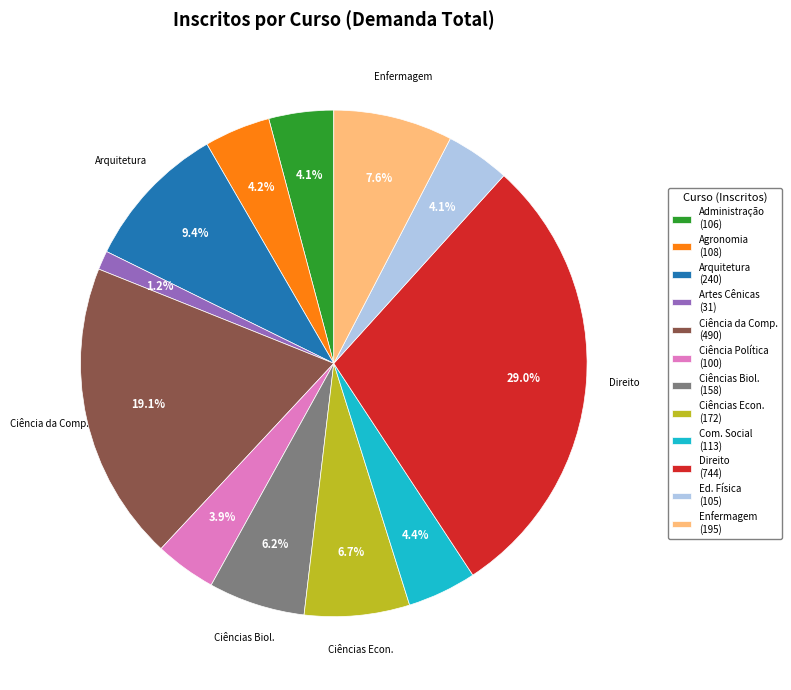

What portion of the pie excludes Artes Cênicas (31)?

98.8%